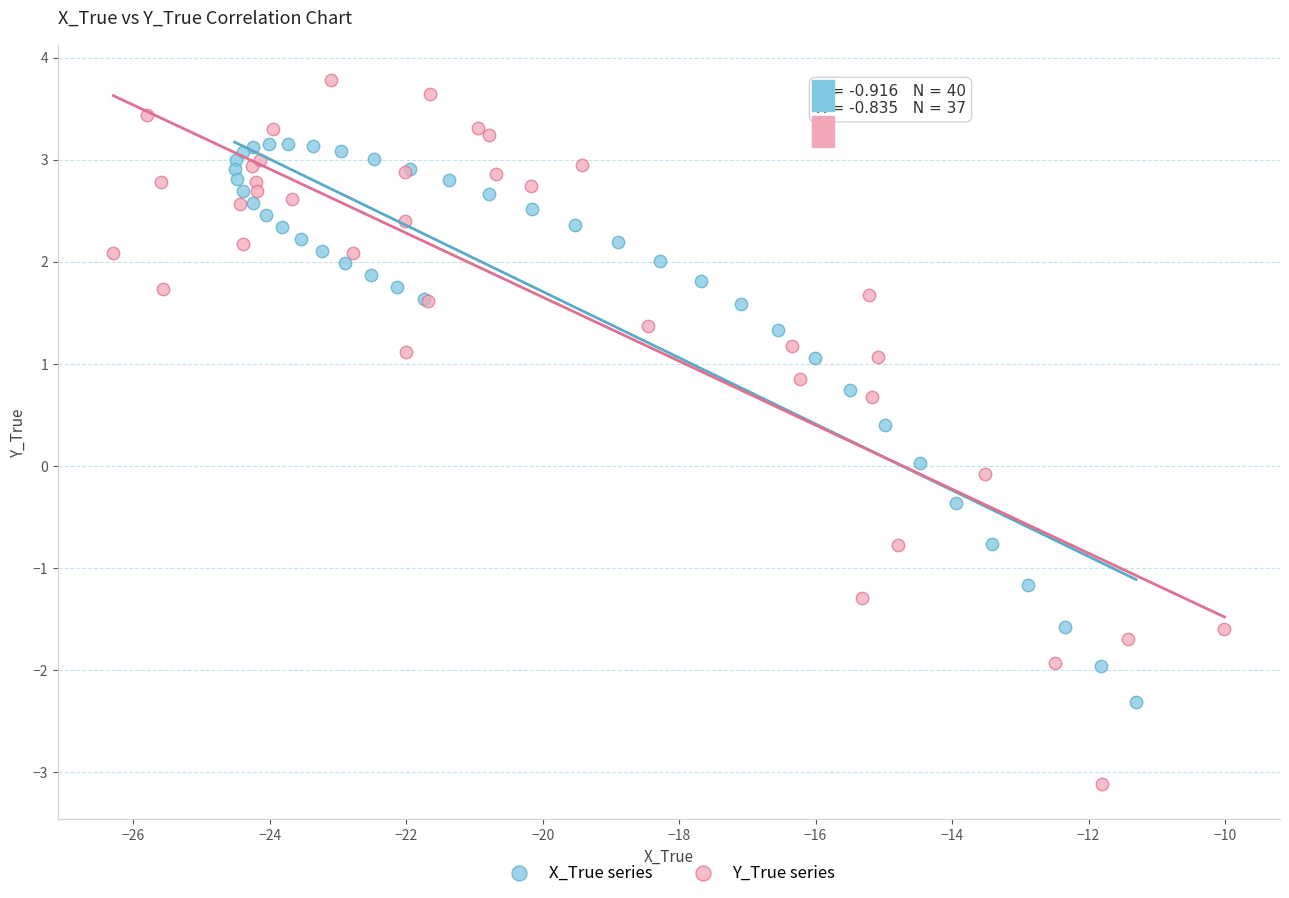

Which series reaches the minimum Y coordinate?

Y_True series